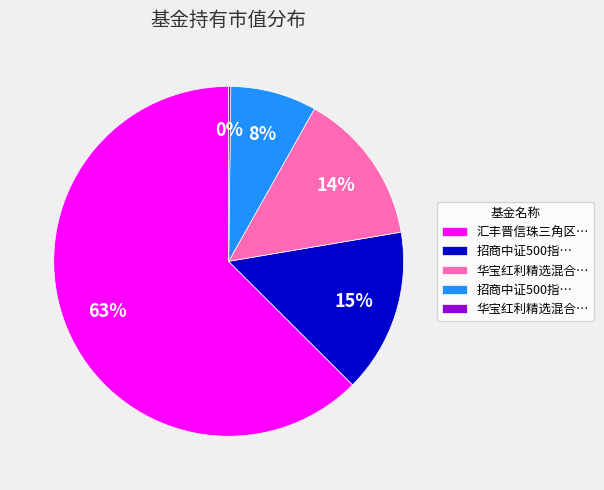

Does any single category account for the majority?

Yes